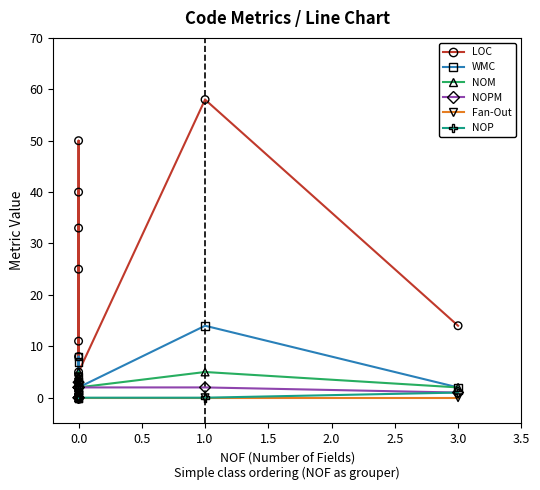

Which series has the largest Y range (max minus min)?

LOC